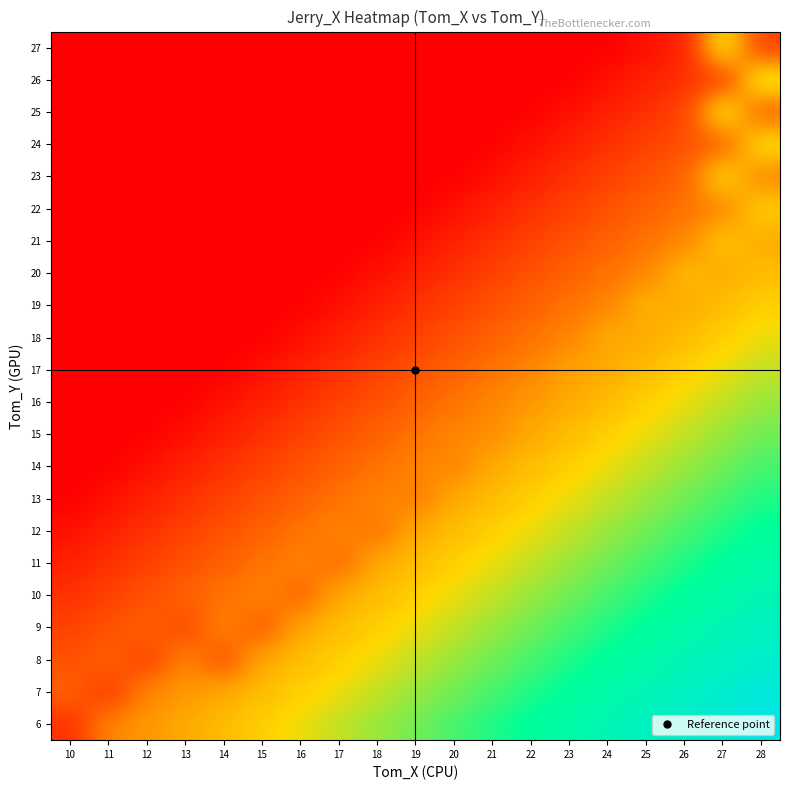

Reading left to right, extract all data points from this chart.

6: 10=6	11=16	12=18	13=20	14=22	15=24	16=26	17=28	18=30	19=32	20=34	21=36	22=38	23=40	24=42	25=44	26=46	27=48	28=50
7: 10=12	11=7	12=16	13=18	14=20	15=22	16=24	17=26	18=28	19=30	20=32	21=34	22=36	23=38	24=40	25=42	26=44	27=46	28=48
8: 10=10	11=12	12=8	13=16	14=10	15=20	16=22	17=24	18=26	19=28	20=30	21=32	22=34	23=36	24=38	25=40	26=42	27=44	28=46
9: 10=8	11=10	12=12	13=9	14=16	15=11	16=20	17=22	18=24	19=26	20=28	21=30	22=32	23=34	24=36	25=38	26=40	27=42	28=44
10: 10=6	11=8	12=10	13=12	14=14	15=16	16=12	17=20	18=22	19=24	20=26	21=28	22=30	23=32	24=34	25=36	26=38	27=40	28=42
11: 10=4	11=6	12=8	13=10	14=12	15=14	16=16	17=13	18=20	19=22	20=24	21=26	22=28	23=30	24=32	25=34	26=36	27=38	28=40
12: 10=2	11=4	12=6	13=8	14=10	15=12	16=14	17=16	18=14	19=20	20=22	21=24	22=26	23=28	24=30	25=32	26=34	27=36	28=38
13: 10=0	11=2	12=4	13=6	14=8	15=10	16=12	17=14	18=16	19=15	20=20	21=22	22=24	23=26	24=28	25=30	26=32	27=34	28=36
14: 10=0	11=0	12=2	13=4	14=6	15=8	16=10	17=12	18=14	19=16	20=16	21=20	22=22	23=24	24=26	25=28	26=30	27=32	28=34
15: 10=0	11=0	12=0	13=2	14=4	15=6	16=8	17=10	18=12	19=14	20=16	21=17	22=20	23=22	24=24	25=26	26=28	27=30	28=32
16: 10=0	11=0	12=0	13=0	14=2	15=4	16=6	17=8	18=10	19=12	20=14	21=16	22=18	23=20	24=22	25=24	26=26	27=28	28=30
17: 10=0	11=0	12=0	13=0	14=0	15=2	16=4	17=6	18=8	19=10	20=12	21=14	22=16	23=19	24=20	25=22	26=24	27=26	28=28
18: 10=0	11=0	12=0	13=0	14=0	15=0	16=2	17=4	18=6	19=8	20=10	21=12	22=14	23=16	24=20	25=20	26=22	27=24	28=26
19: 10=0	11=0	12=0	13=0	14=0	15=0	16=0	17=2	18=4	19=6	20=8	21=10	22=12	23=14	24=16	25=21	26=20	27=22	28=24
20: 10=0	11=0	12=0	13=0	14=0	15=0	16=0	17=0	18=2	19=4	20=6	21=8	22=10	23=12	24=14	25=16	26=22	27=20	28=22
21: 10=0	11=0	12=0	13=0	14=0	15=0	16=0	17=0	18=0	19=2	20=4	21=6	22=8	23=10	24=12	25=14	26=16	27=23	28=20
22: 10=0	11=0	12=0	13=0	14=0	15=0	16=0	17=0	18=0	19=0	20=2	21=4	22=6	23=8	24=10	25=12	26=14	27=16	28=24
23: 10=0	11=0	12=0	13=0	14=0	15=0	16=0	17=0	18=0	19=0	20=0	21=2	22=4	23=6	24=8	25=10	26=12	27=25	28=16
24: 10=0	11=0	12=0	13=0	14=0	15=0	16=0	17=0	18=0	19=0	20=0	21=0	22=2	23=4	24=6	25=8	26=10	27=12	28=26
25: 10=0	11=0	12=0	13=0	14=0	15=0	16=0	17=0	18=0	19=0	20=0	21=0	22=0	23=2	24=4	25=6	26=8	27=27	28=12
26: 10=0	11=0	12=0	13=0	14=0	15=0	16=0	17=0	18=0	19=0	20=0	21=0	22=0	23=0	24=2	25=4	26=6	27=8	28=28
27: 10=0	11=0	12=0	13=0	14=0	15=0	16=0	17=0	18=0	19=0	20=0	21=0	22=0	23=0	24=0	25=2	26=4	27=27	28=8